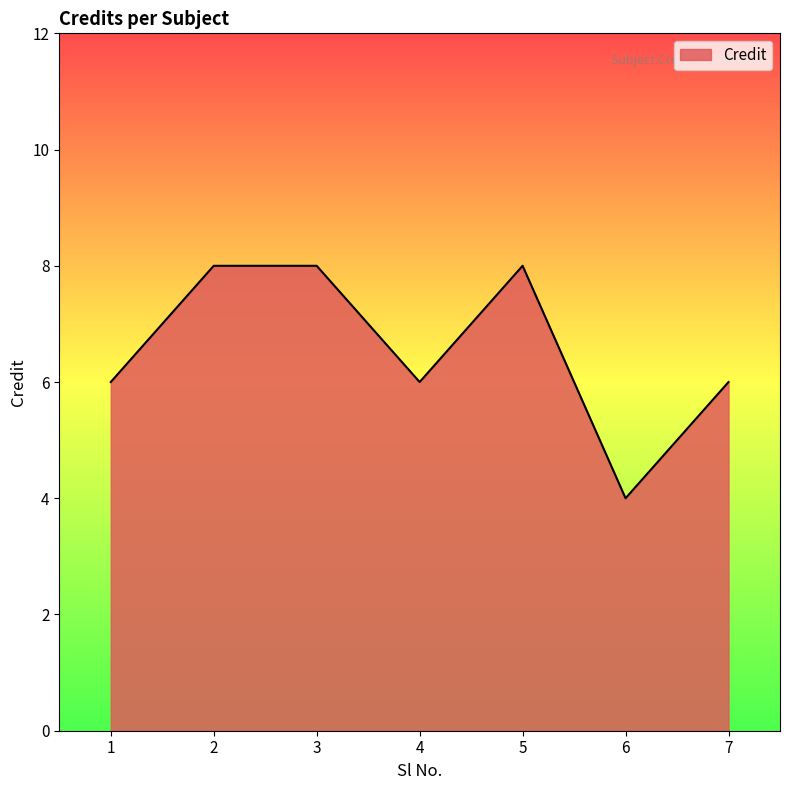

What is the average value?

7